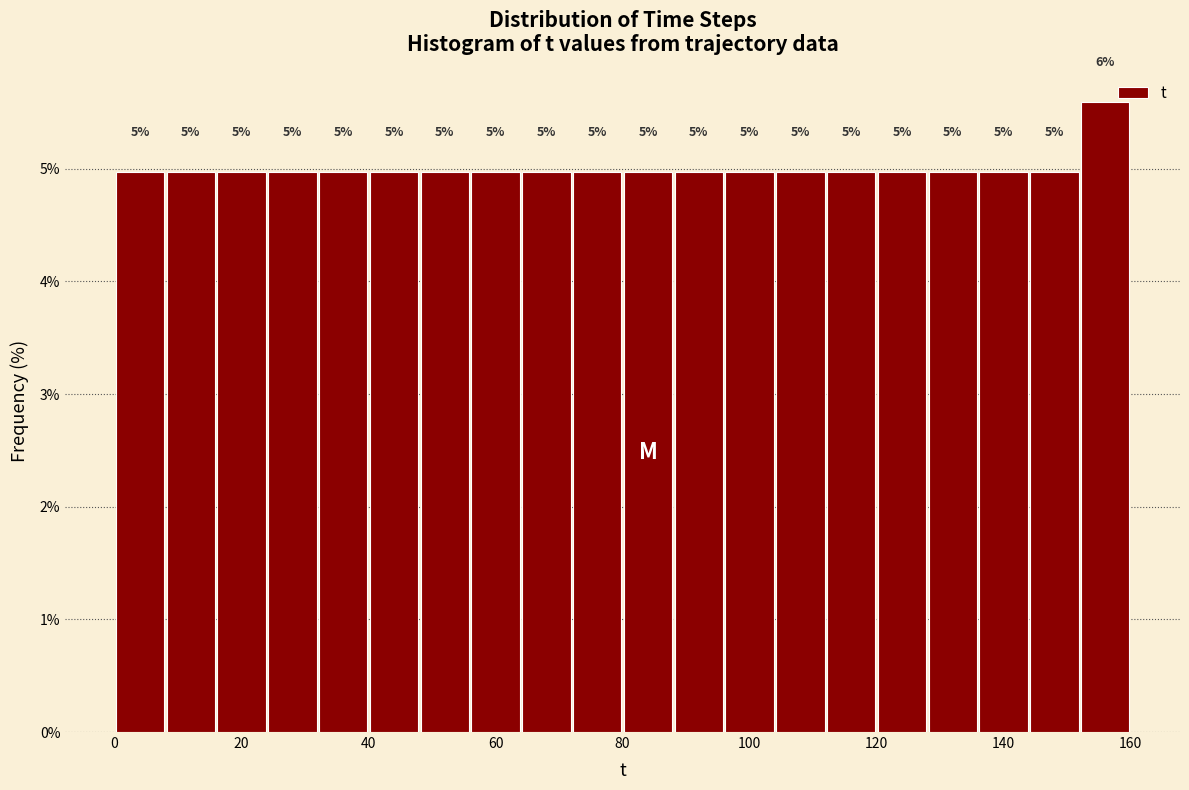

Which range on the x-axis has the tallest bar?

152 to 160